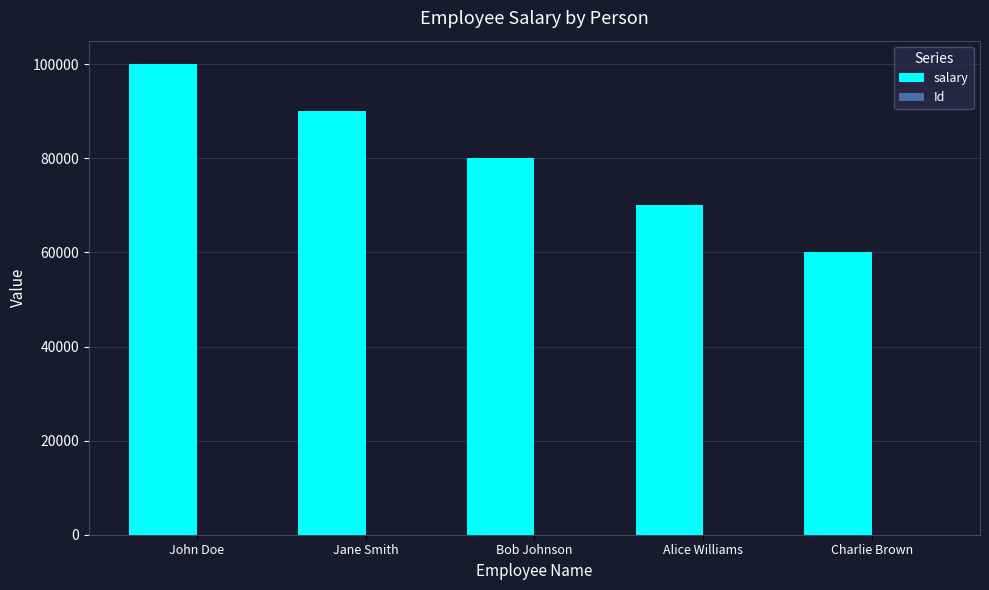

True or false: salary has a value of 60000 at Charlie Brown.

True